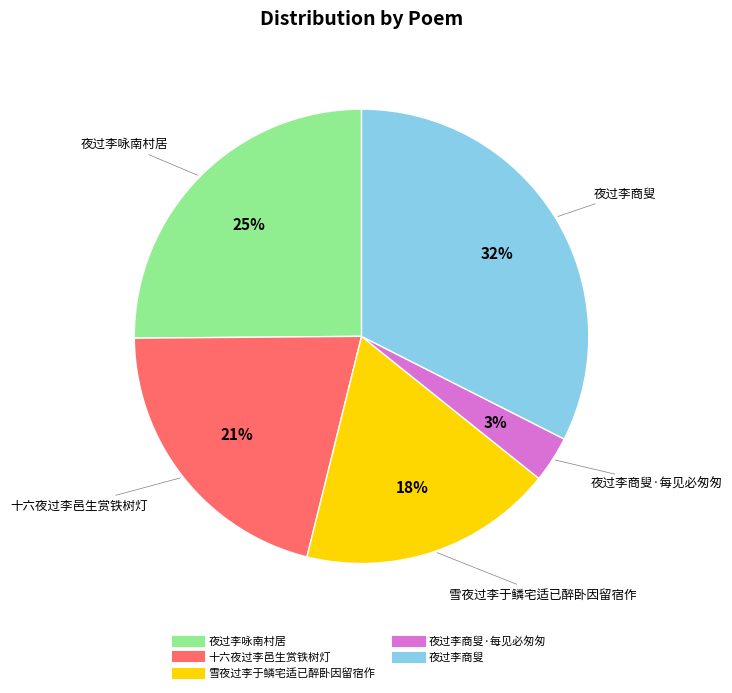

To the nearest percent, what is the difference between the largest and smallest slice percentages?

29%